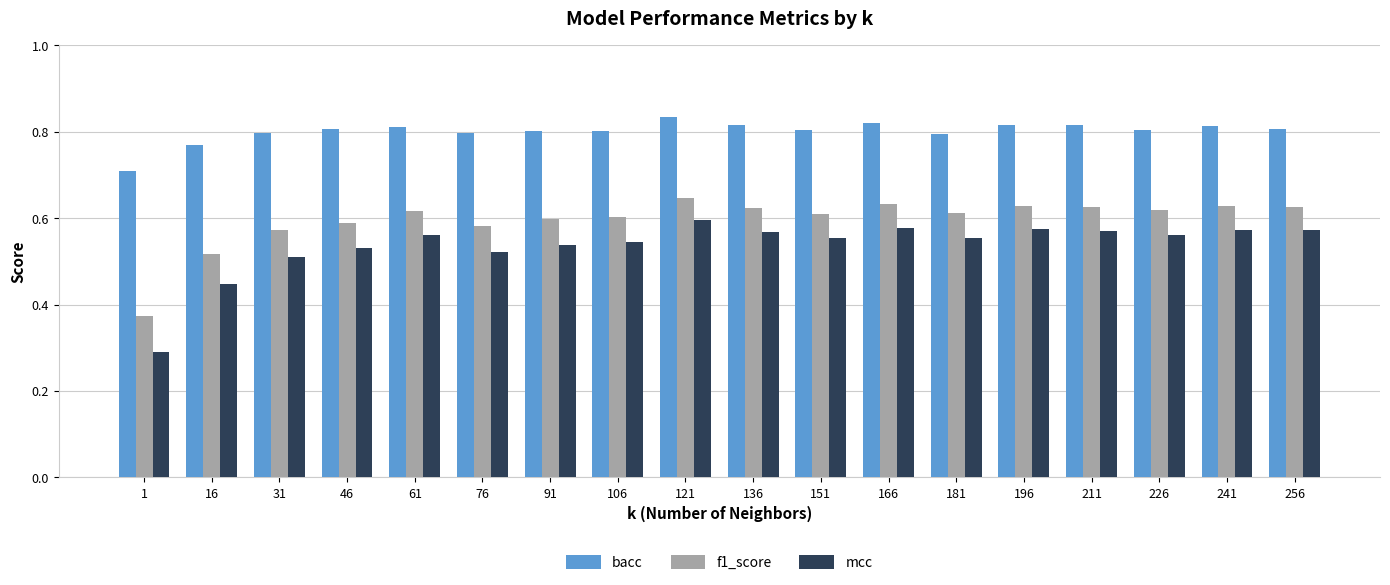

What is the difference between the highest and lowest values at 256?

0.2